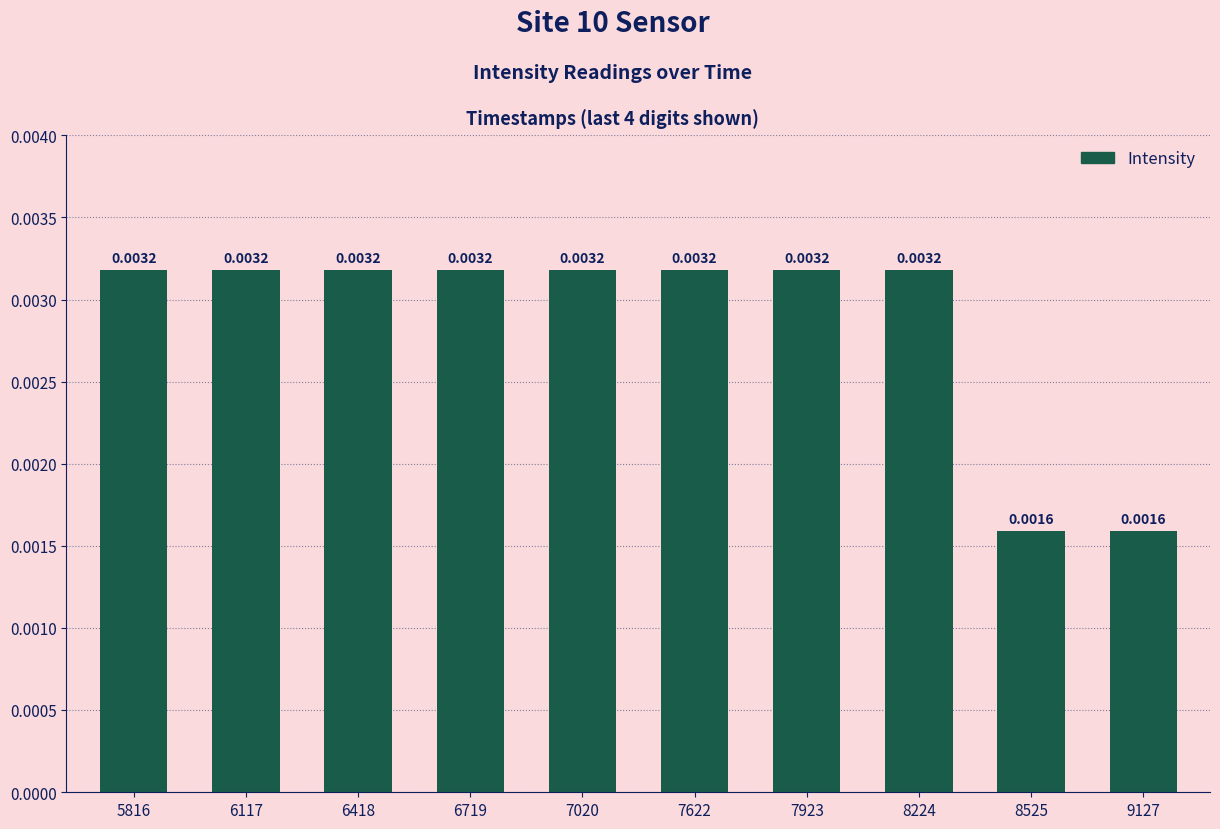

Which has a higher value, 7020 or 8525?

7020